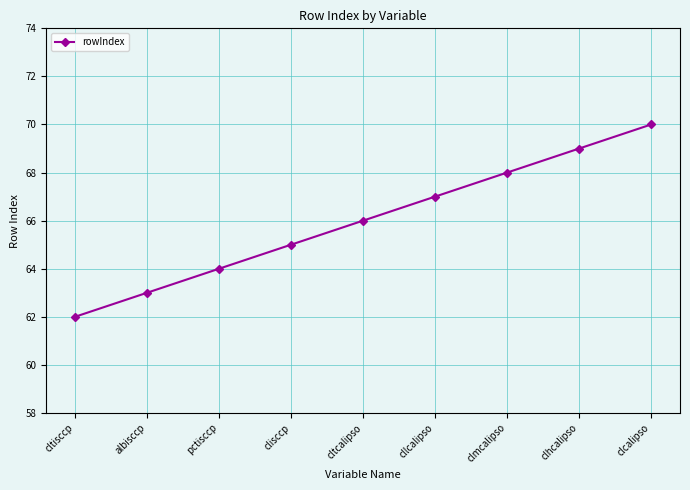

What is the smallest value displayed?

62